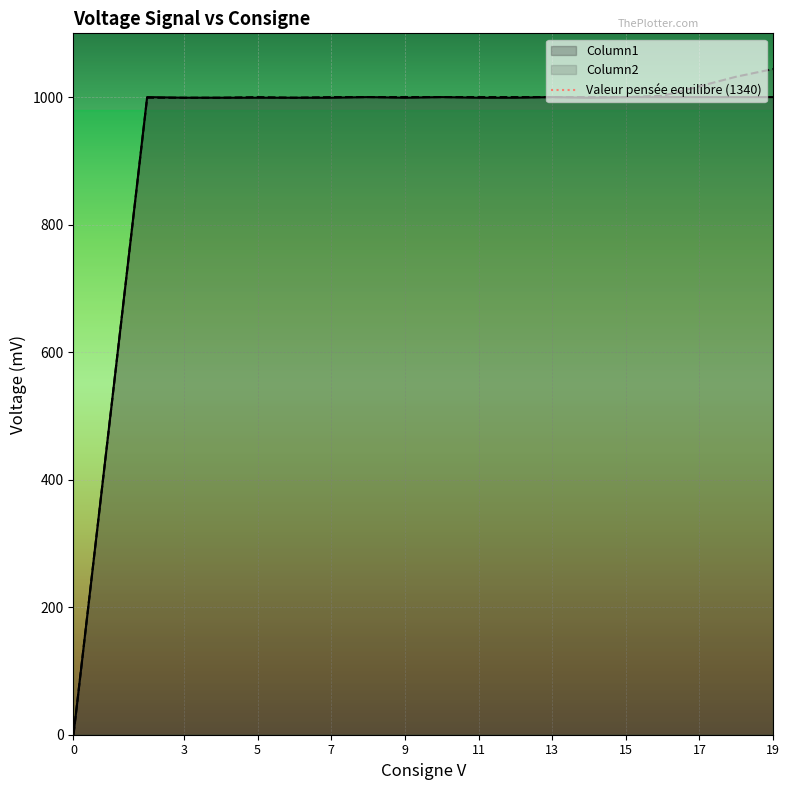

True or false: Column1 has a value of 1000 at 13.

True